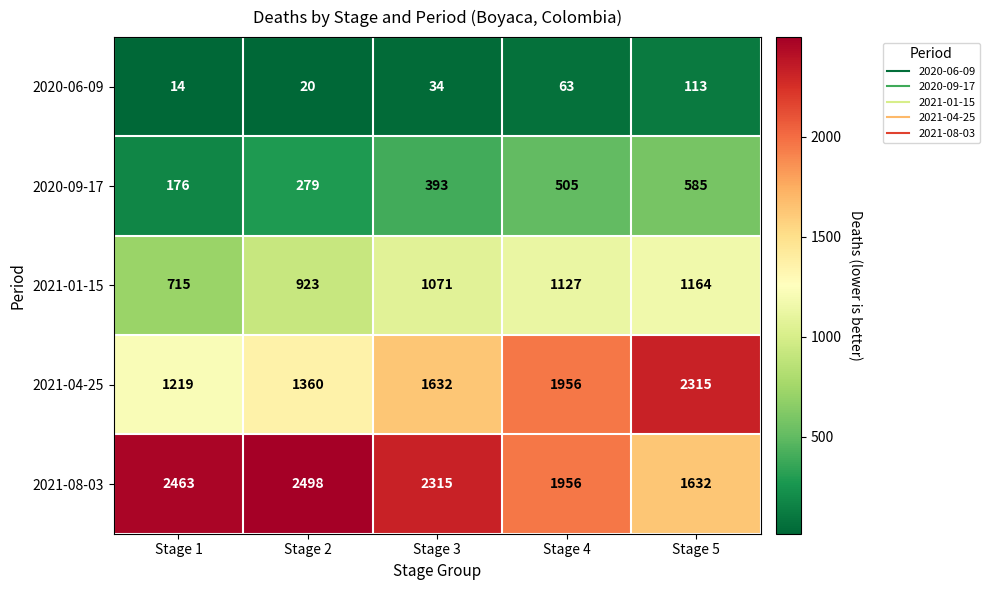

Where is 2021-04-25 nearest to the value 1767?

Stage 3